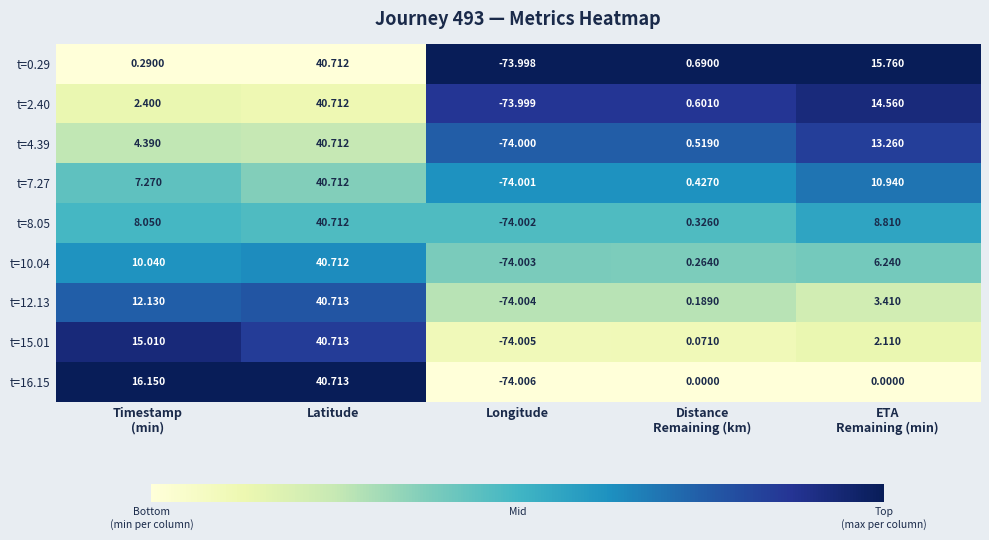

At which category is the sum across all series the highest?

Latitude